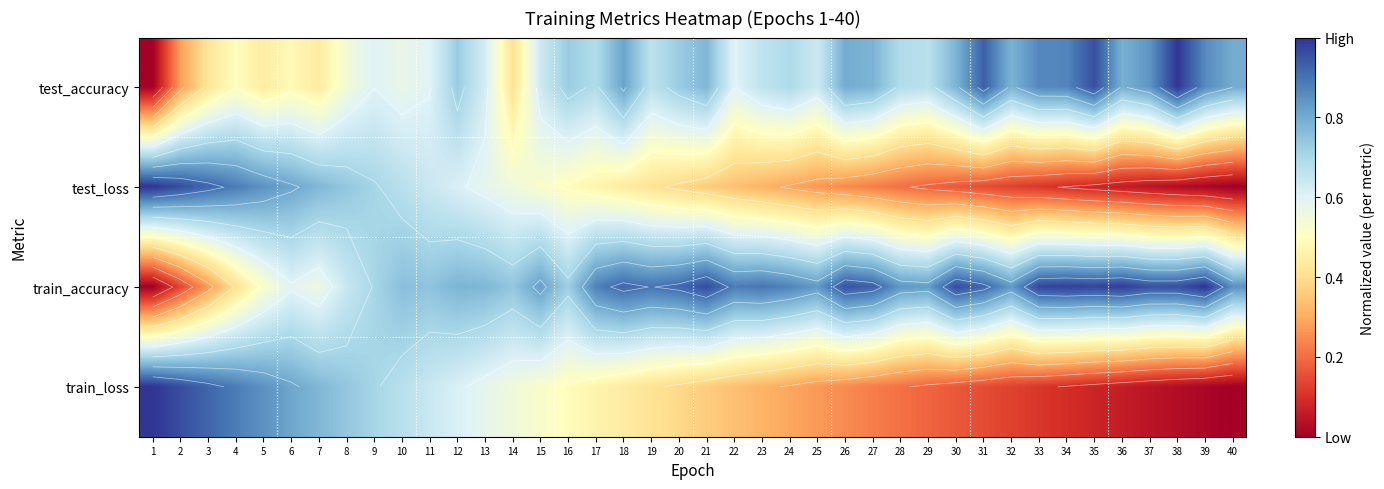

Which series has the largest total across all categories?

train_accuracy